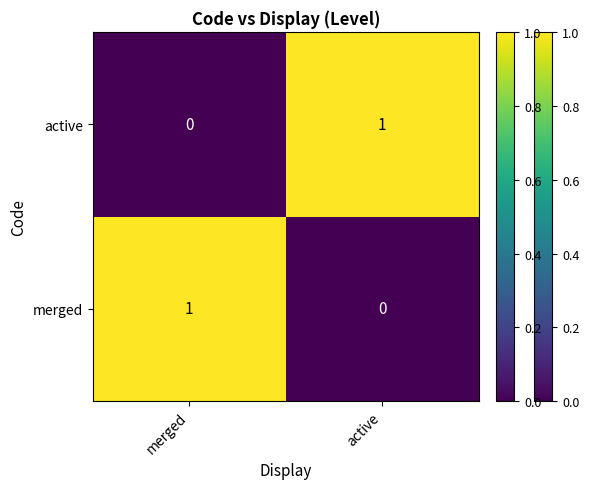

Which category has the lowest value in the merged series?

active